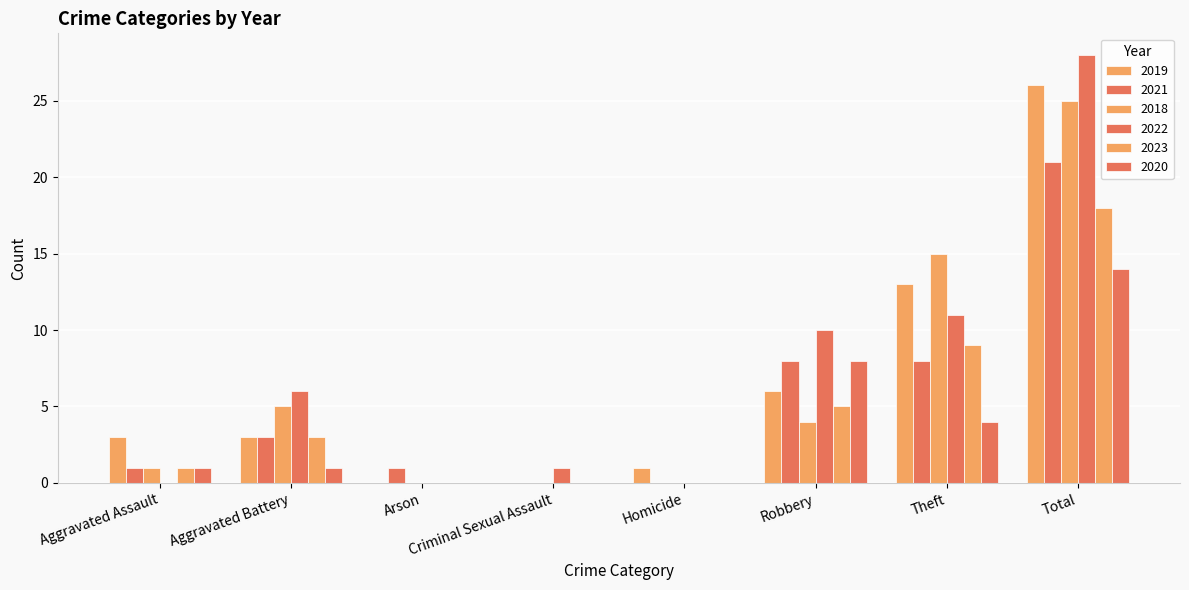

What is the maximum value for 2023?

18